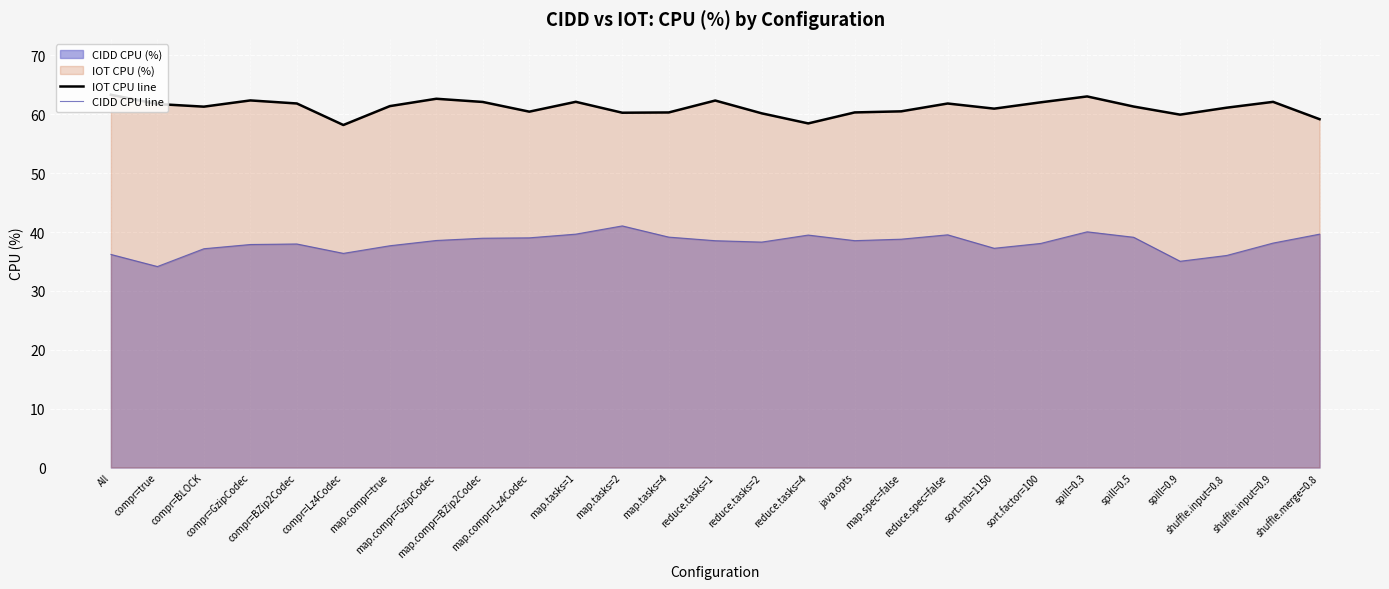

How many lines are shown in the chart?

2